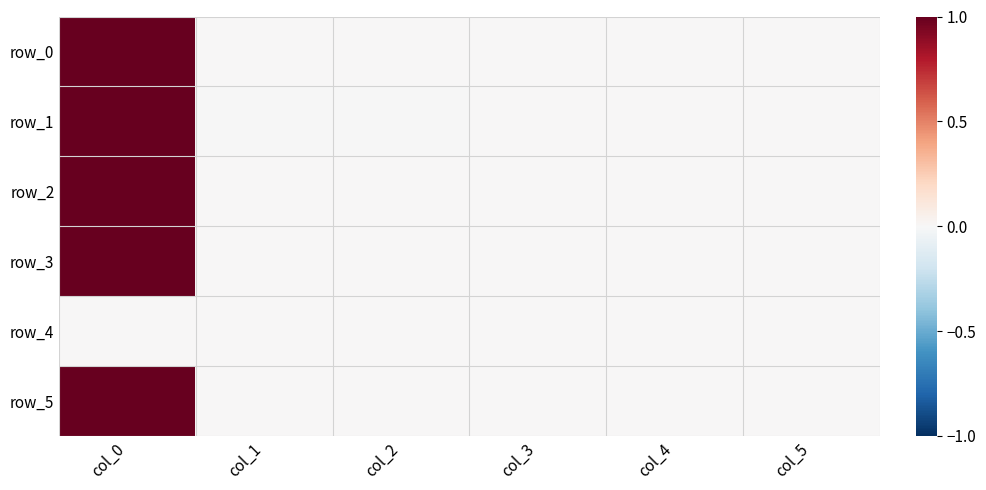

Which label corresponds to the largest value in the chart?

col_0